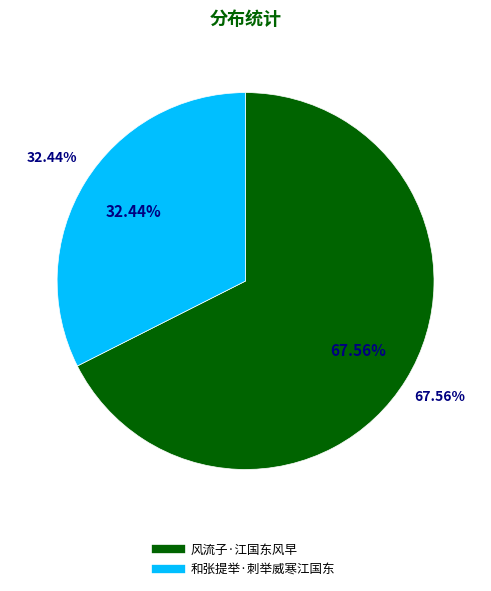

How many segments does this pie chart have?

2